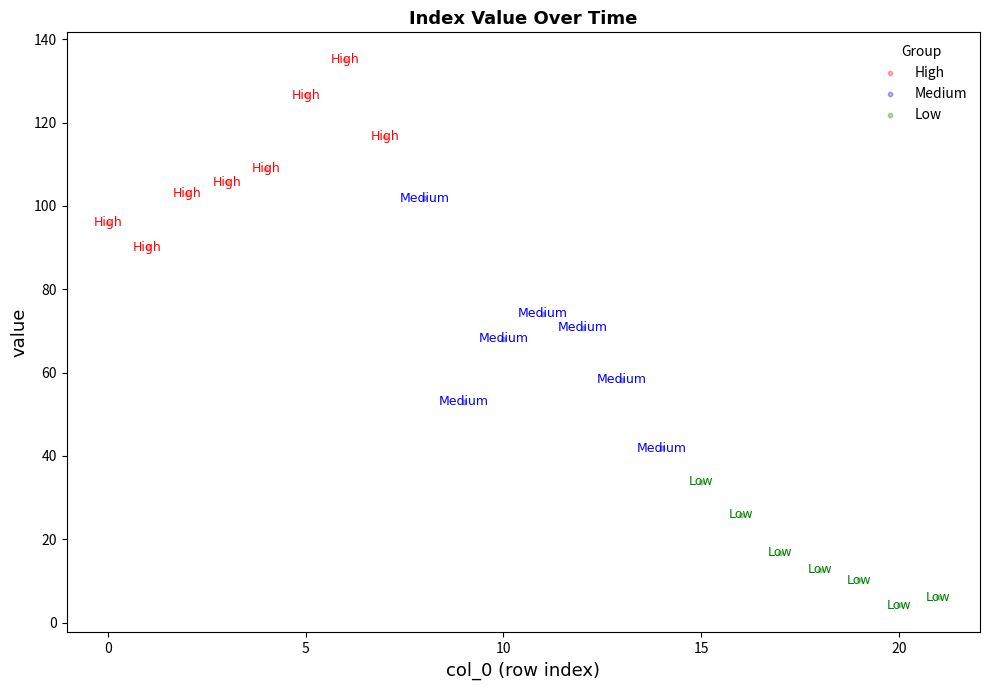

Which series has the largest Y range (max minus min)?

Medium